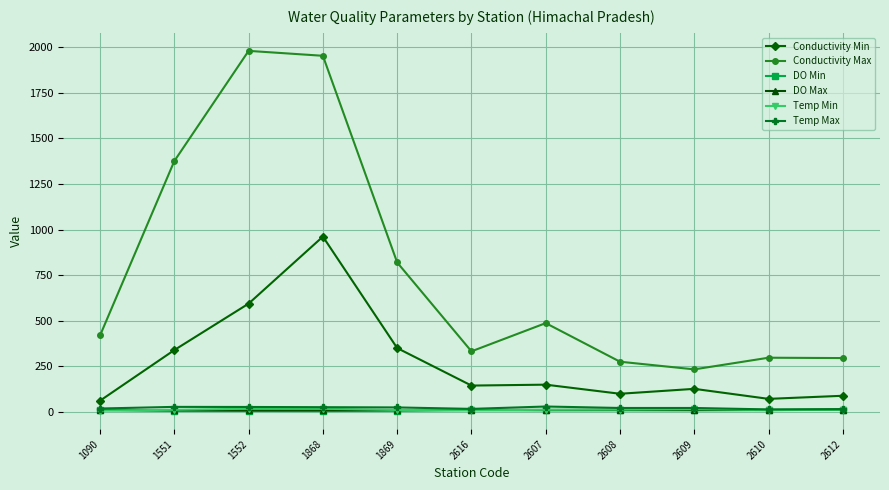

Between 1090 and 1869, which series saw the biggest shift?

Conductivity Max